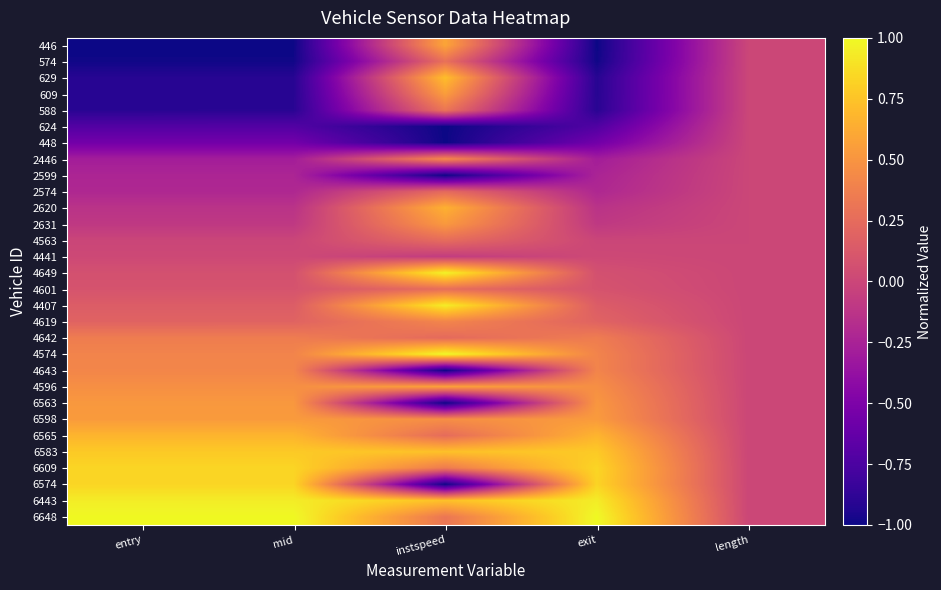

Count the number of data series in this chart.

30